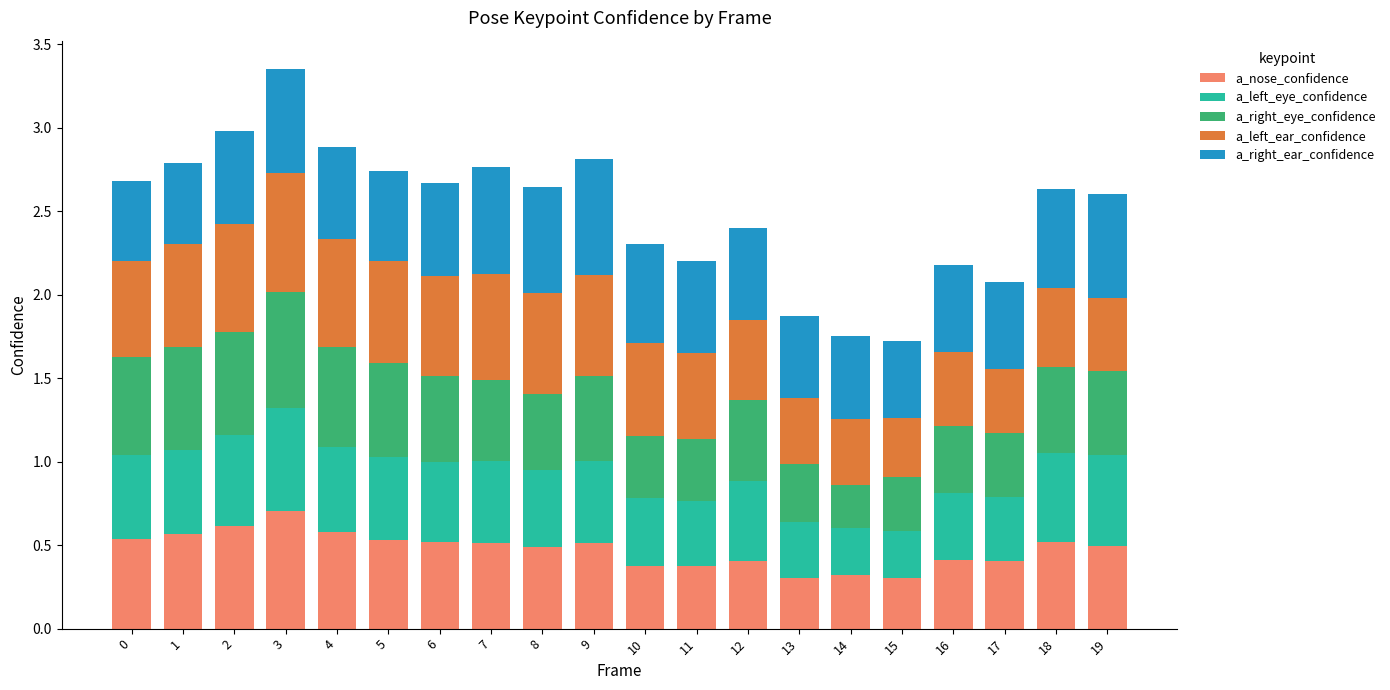

What is the sum of the a_nose_confidence values at 10 and 14?

0.7